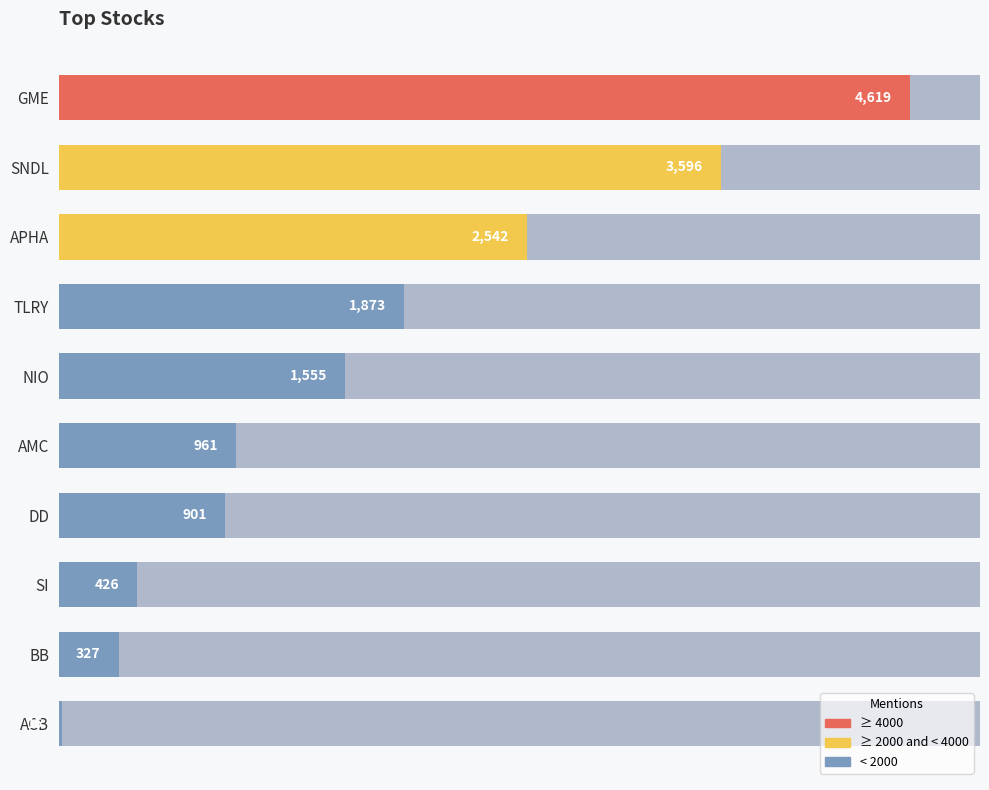

What is the difference between the maximum and minimum values?

4604